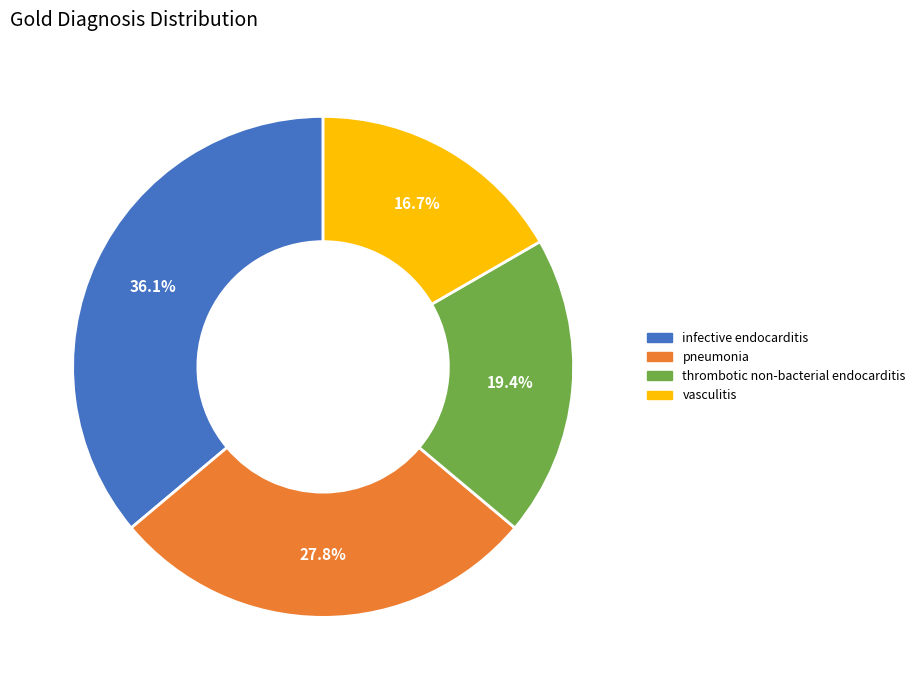

Which category has the smallest portion of the pie?

vasculitis